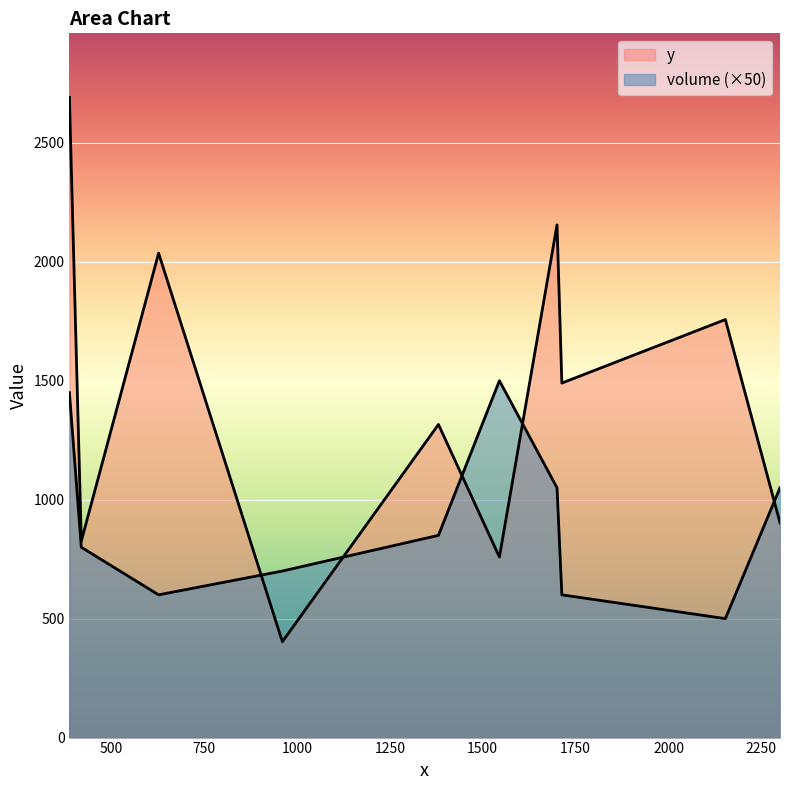

How many lines are shown in the chart?

2